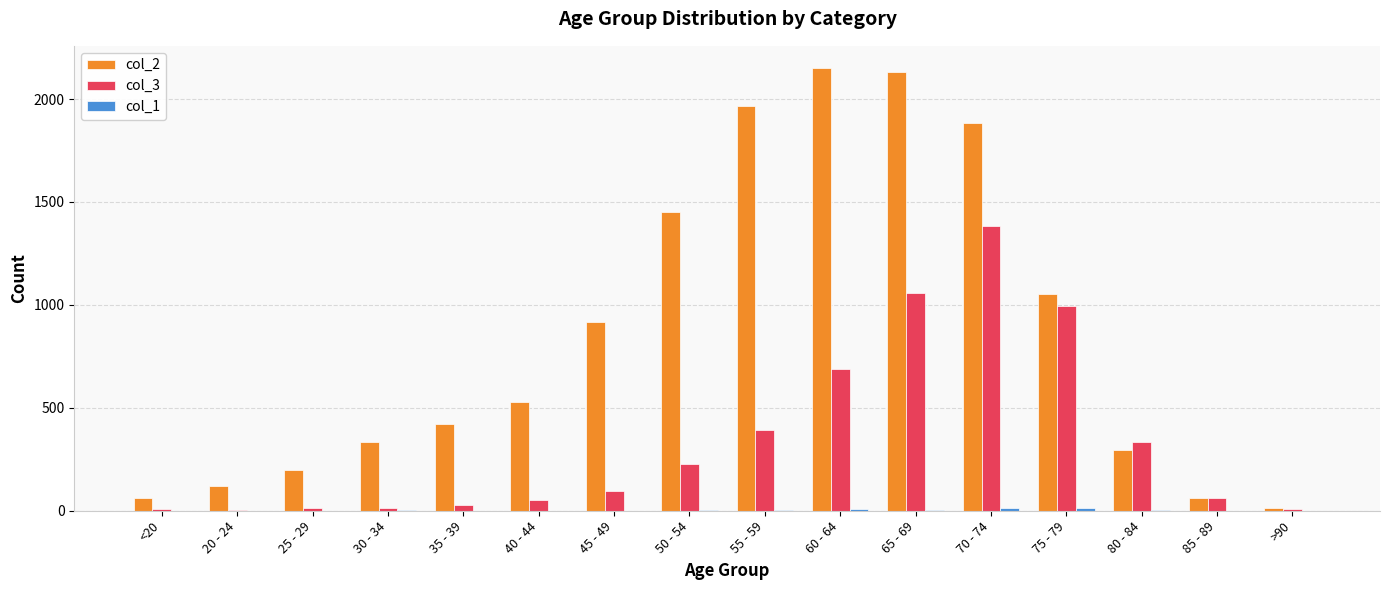

What is the maximum value shown in the chart?

2151